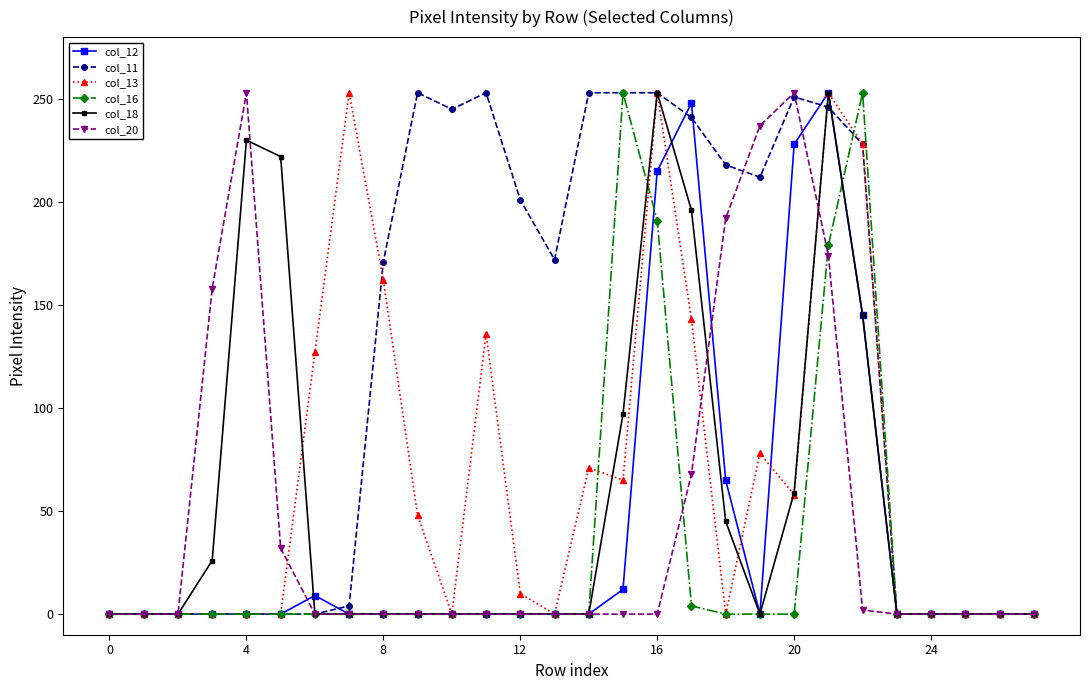

What is the value of the col_18 point at the 16th from the left?

97